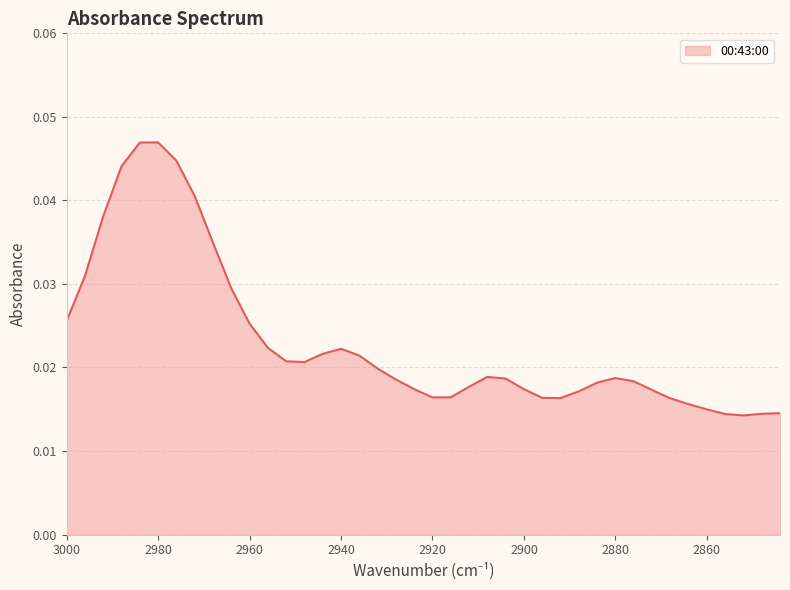

Where is the data nearest to the value 0?

2852